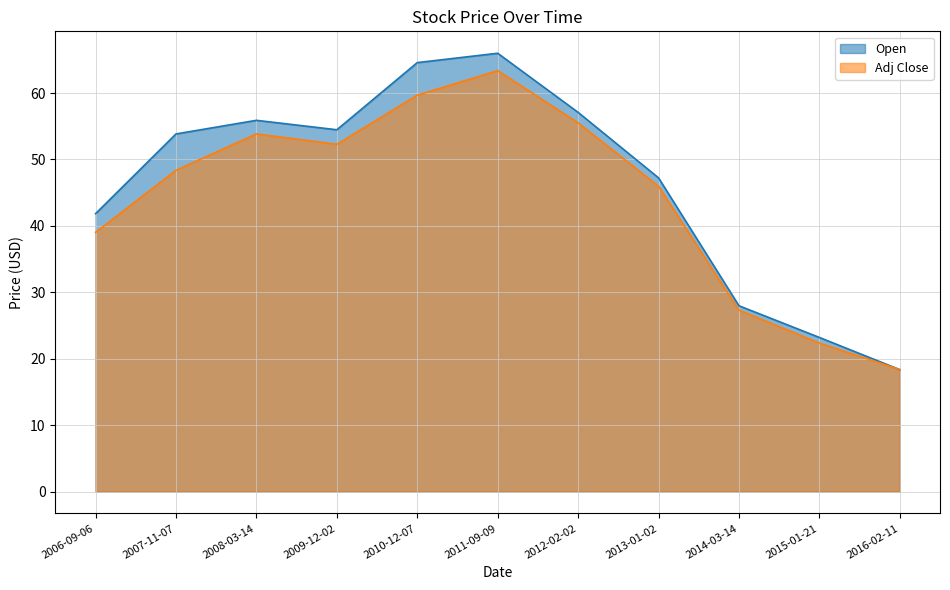

What is the spread (max minus min) of values at 2010-12-07?

4.9